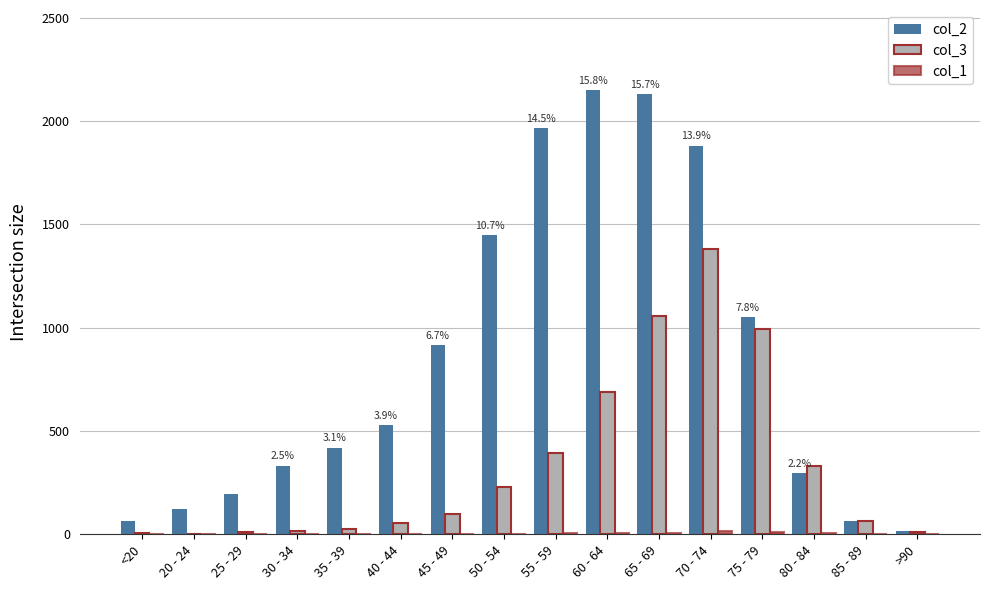

Which category has the highest value in the col_3 series?

70 - 74